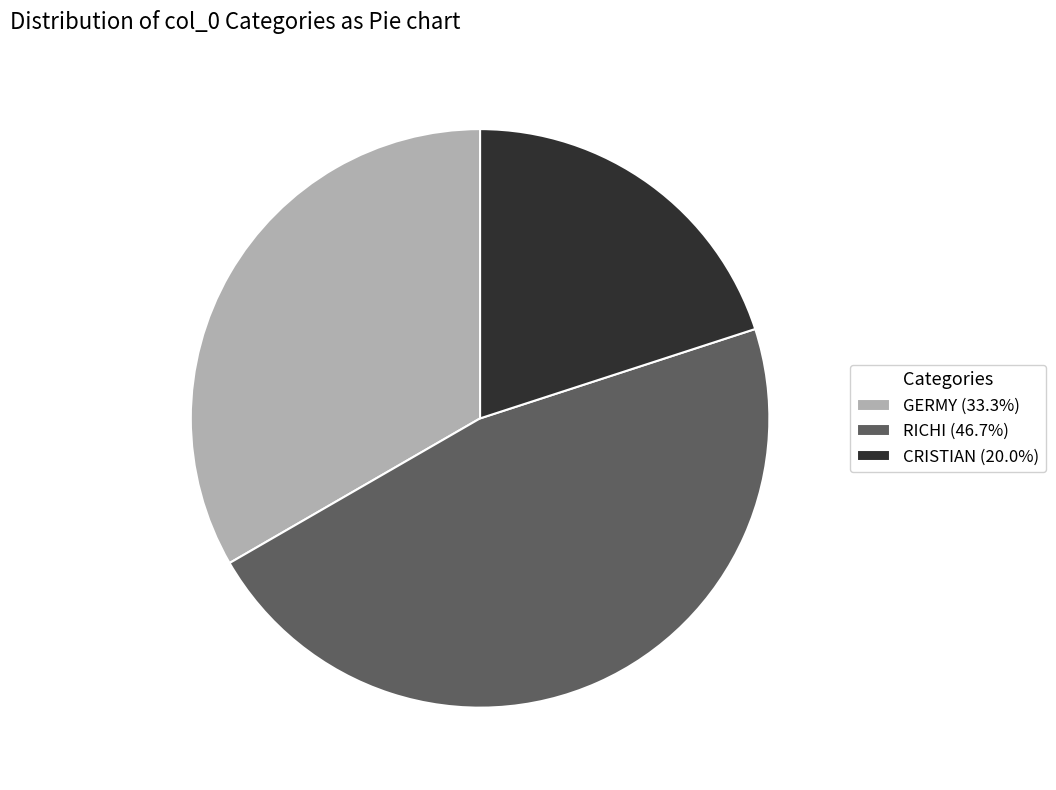

Does any single category account for the majority?

No